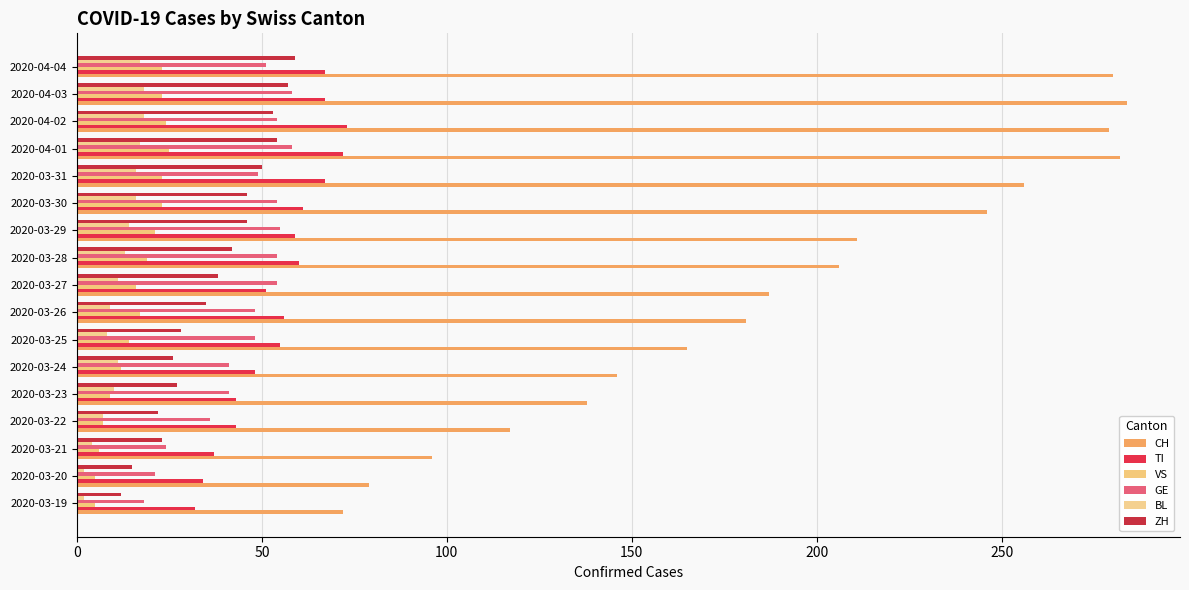

Count the number of categories in the chart.

17